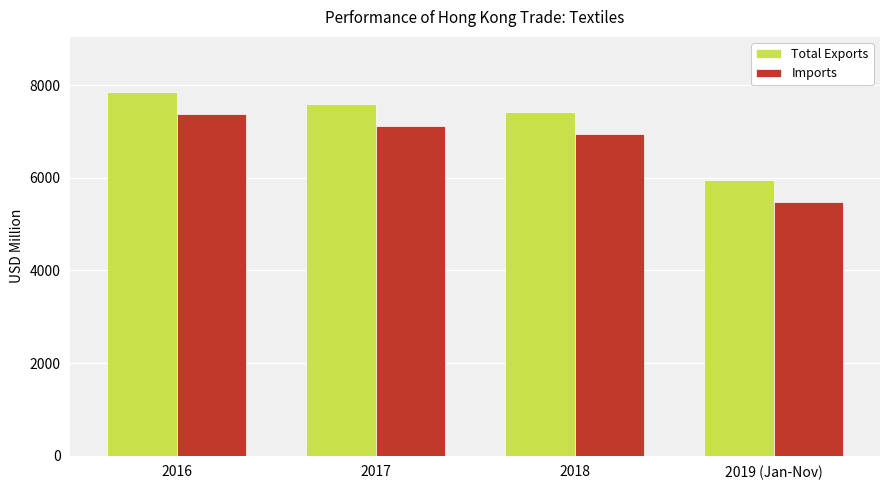

Which series has the widest spread of values?

Total Exports